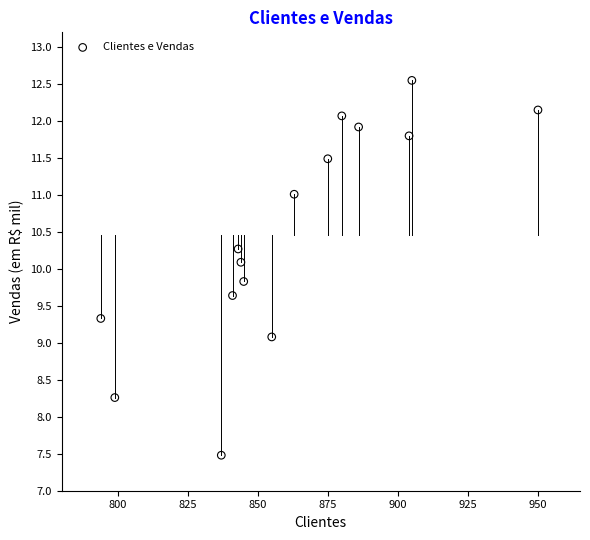

What is the range of X values (max minus min)?

156.0